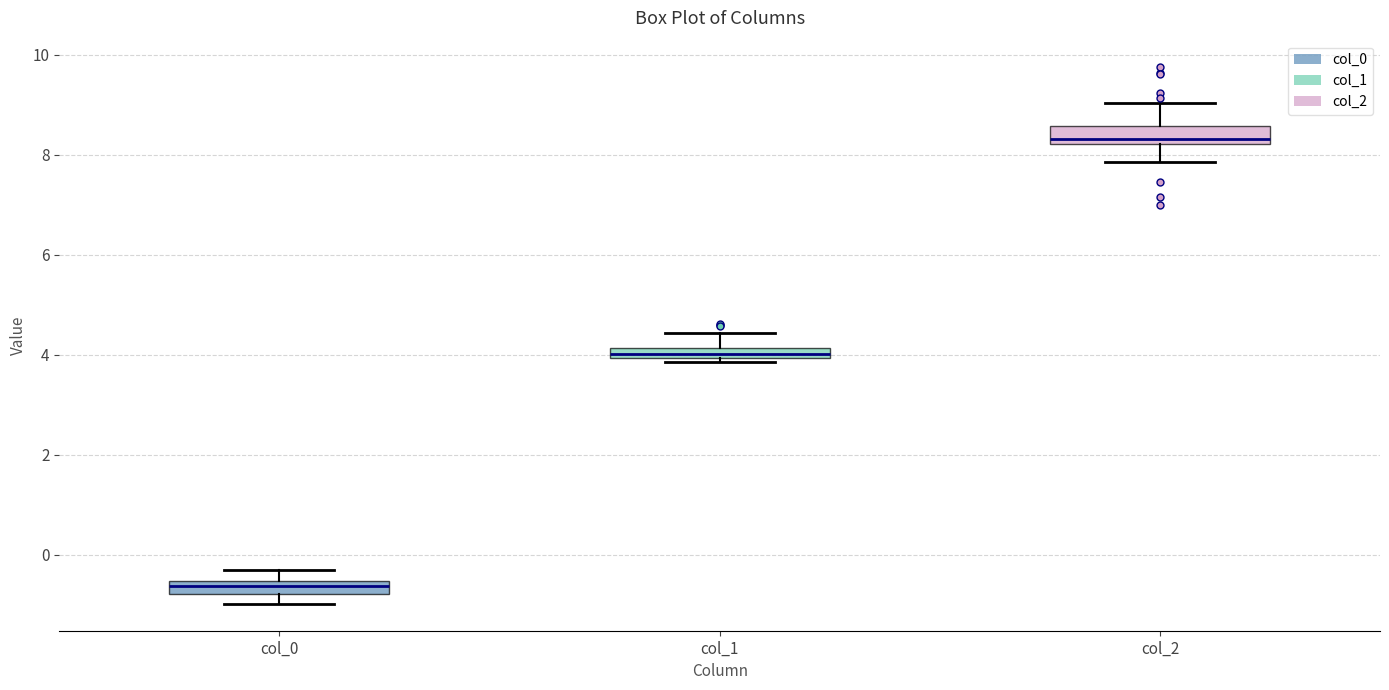

Where is the upper edge of the box for col_1 on the y-axis? The values are not printed on the chart, so give them approximately, as read against the axis.

4.2